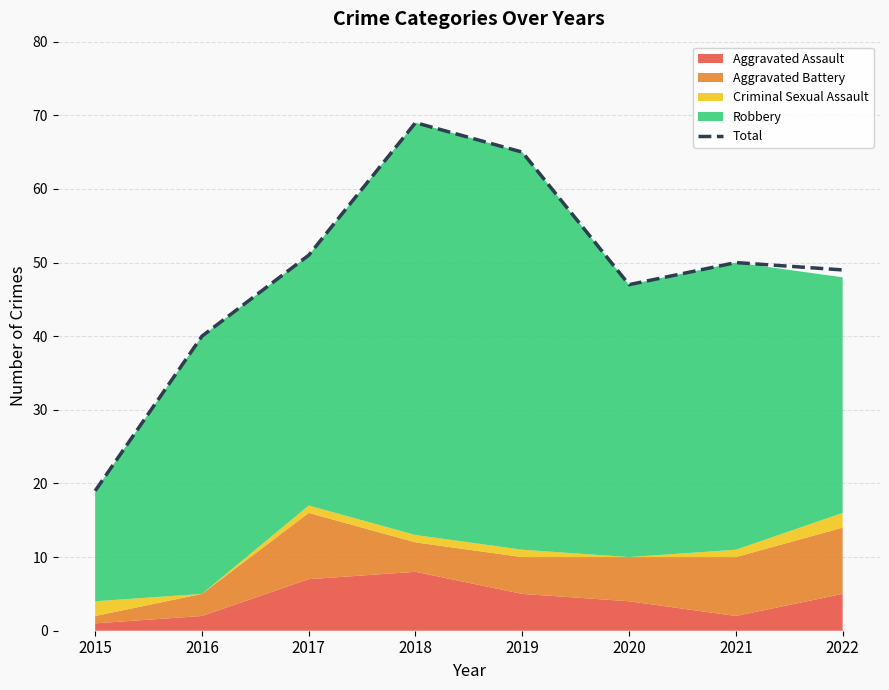

Where is the first local minimum?

2020